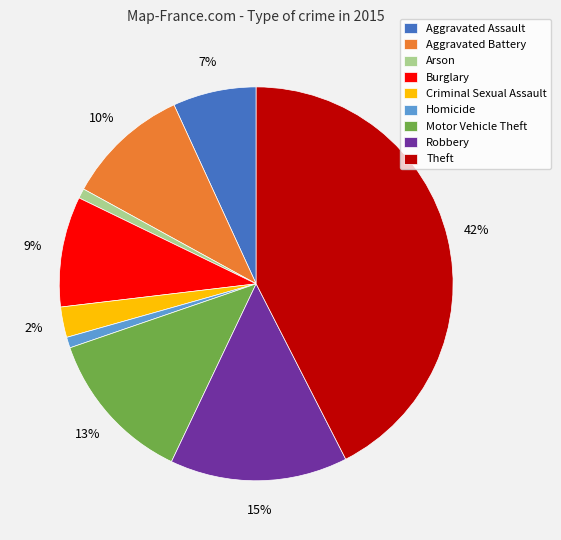

To the nearest percent, what is the average slice percentage?

11%